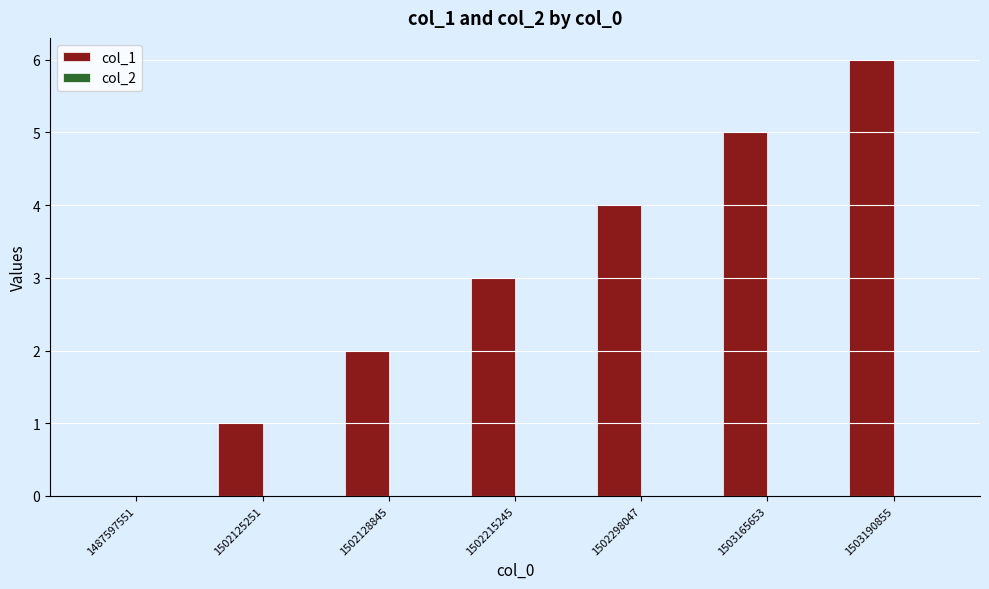

Which has a higher value, 1487597551 or 1503165653?

1503165653